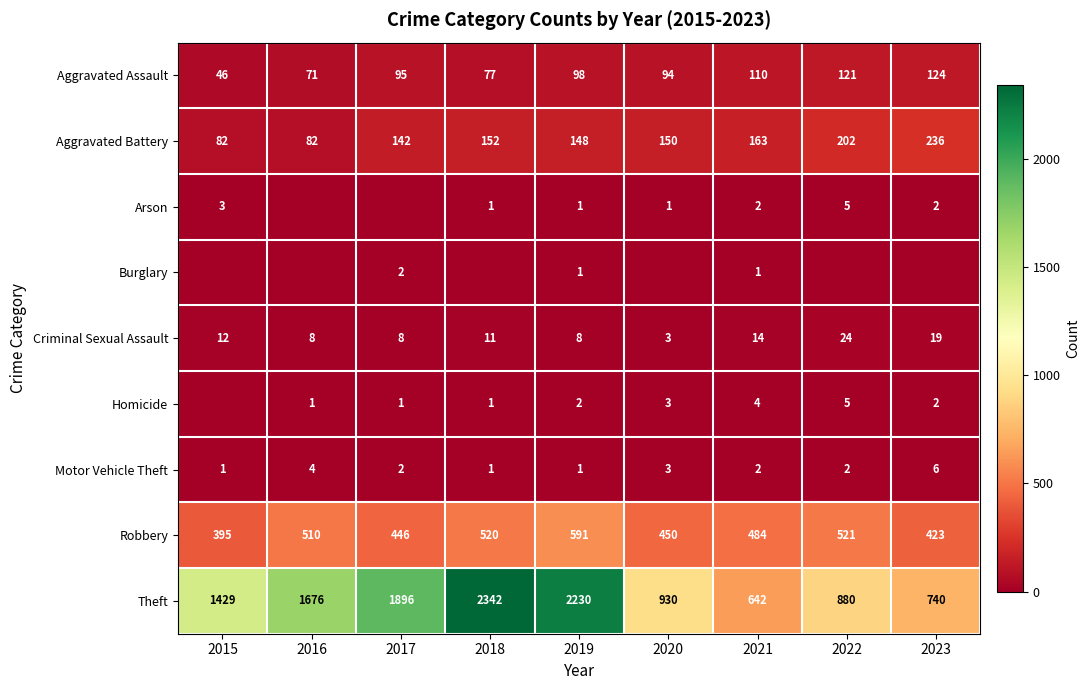

What is the maximum value for Aggravated Assault?

124